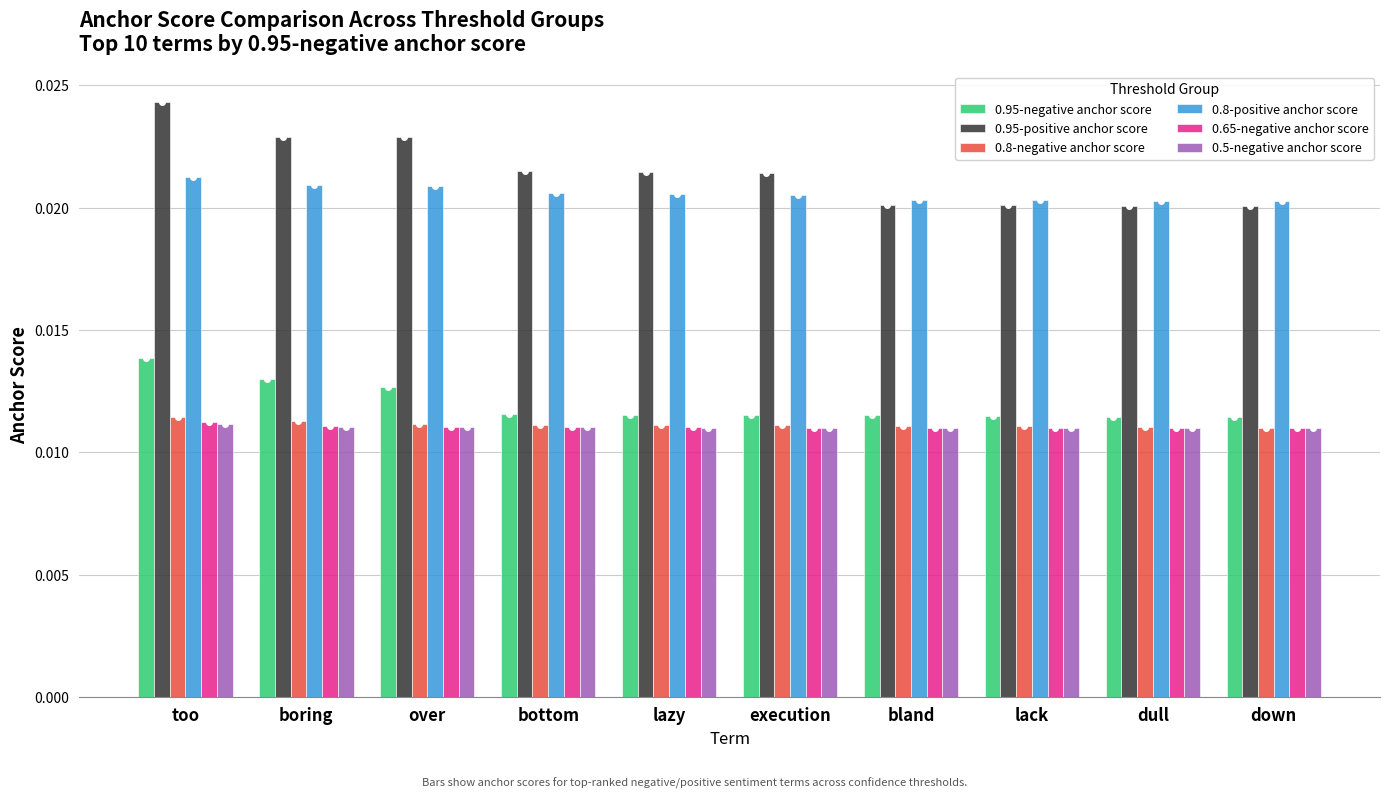

Between bottom and lack, which series saw the biggest shift?

0.95-positive anchor score